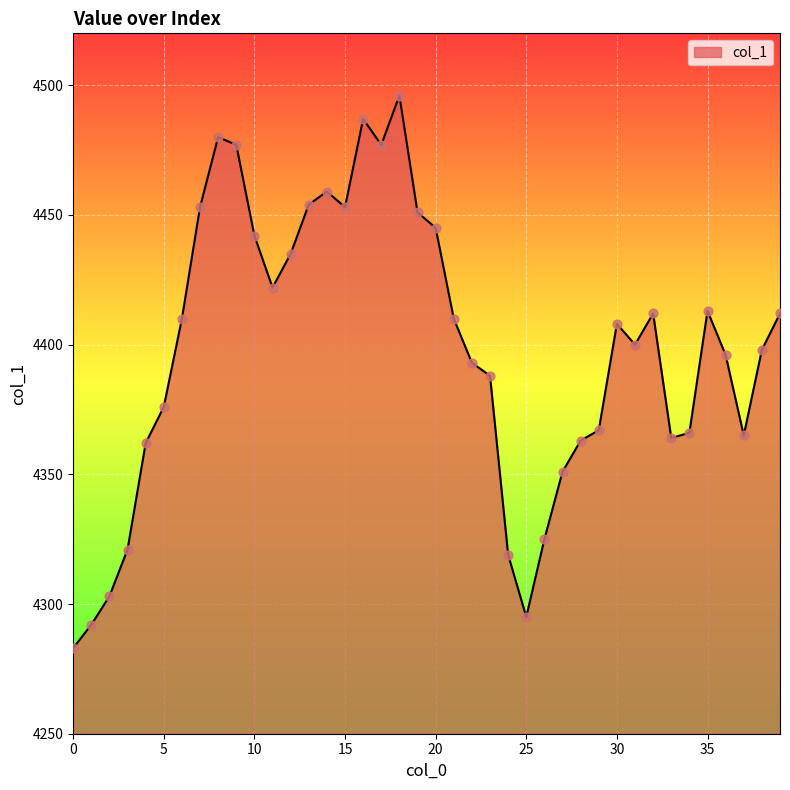

What is the difference between the maximum and minimum values?

213